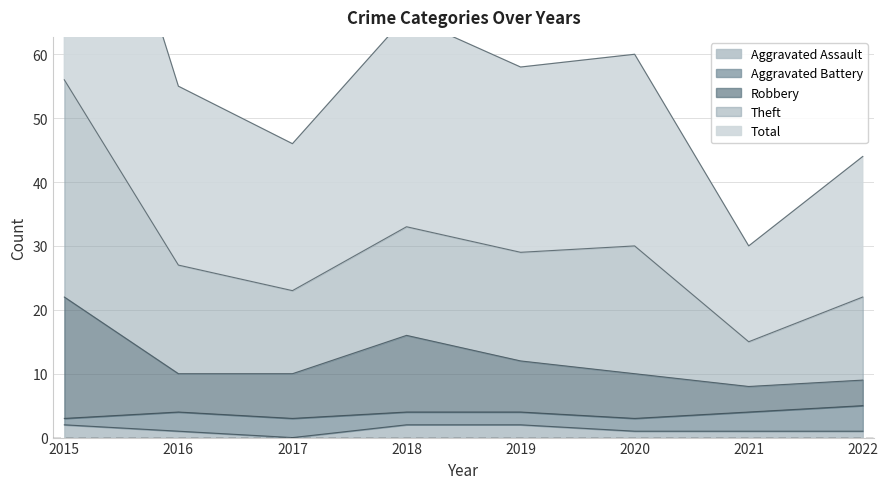

True or false: Aggravated Assault has a value of 2 at 2019.

True